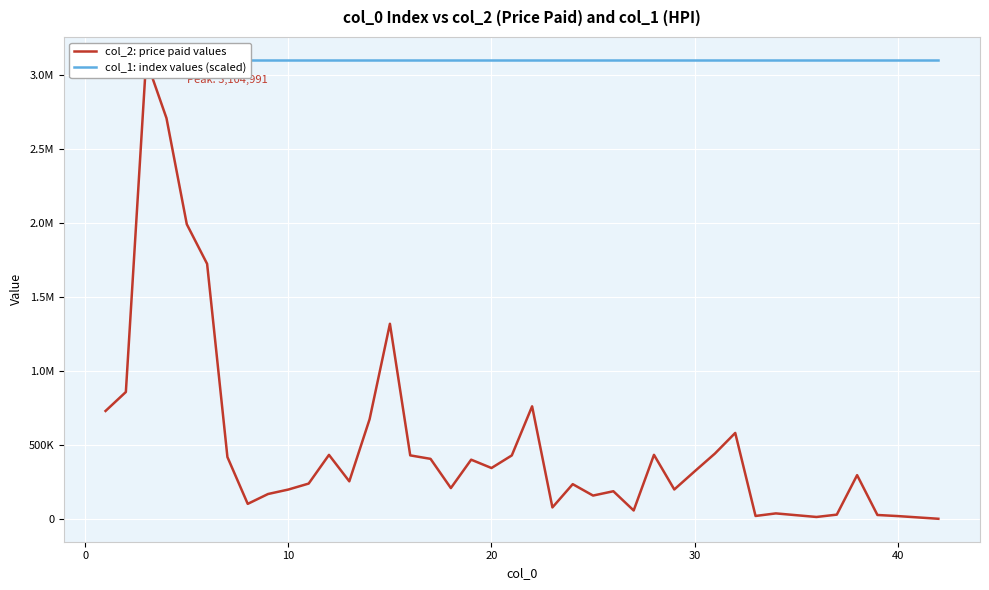

What is the sum of all col_2: price paid values values?

21114426